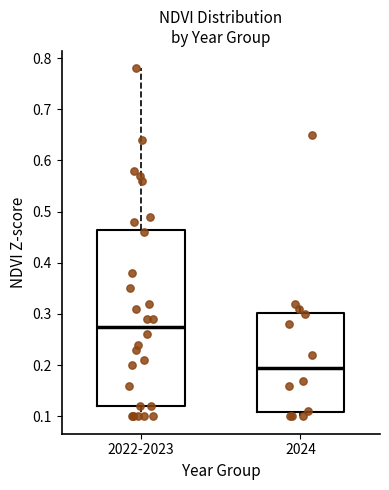

Which box has the lowest median line?

2024